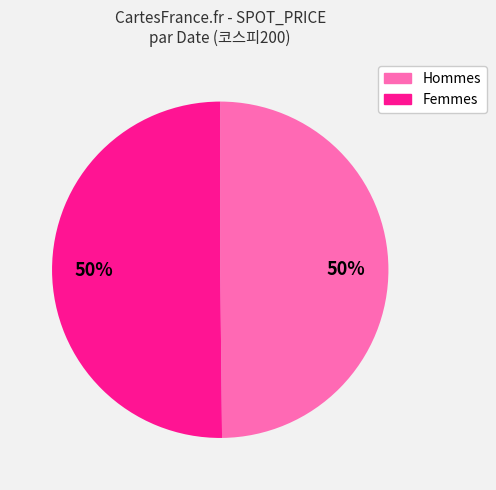

To the nearest percent, what is the average slice percentage?

50%